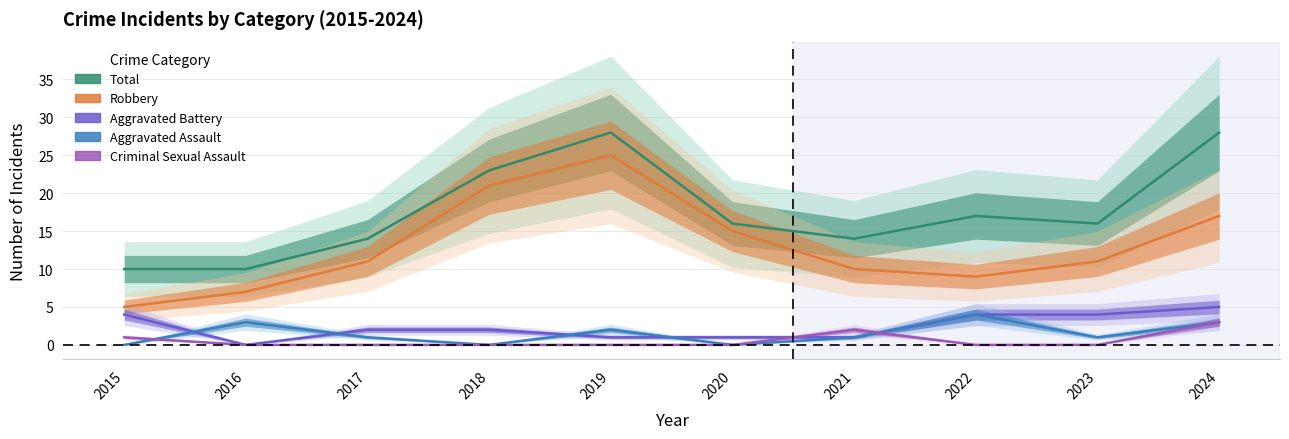

How many data points in Aggravated Assault are less than 1?

3